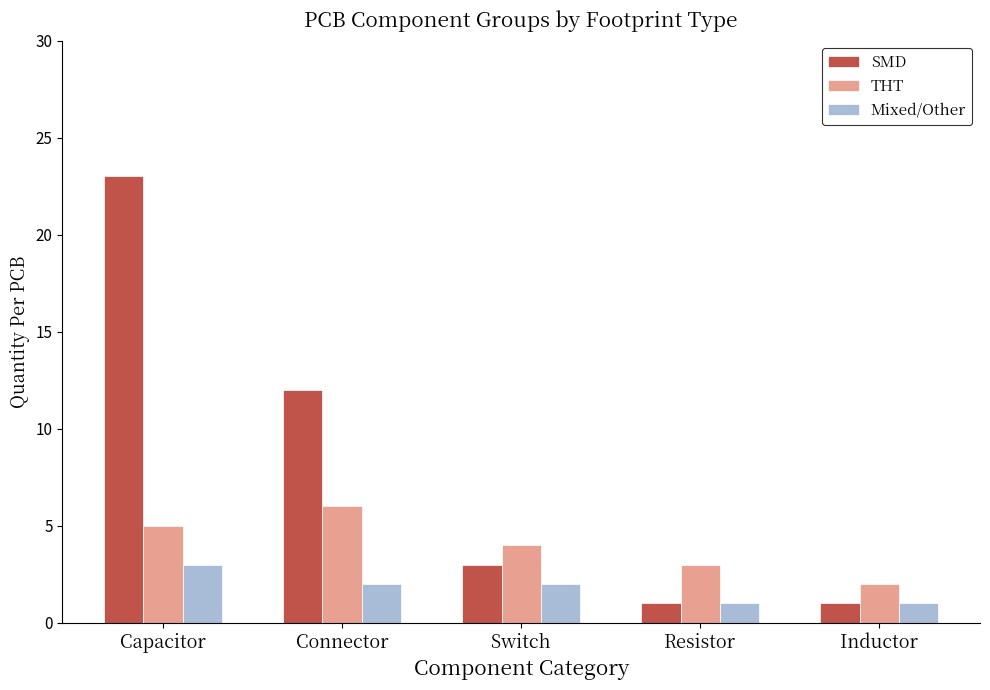

What is the greatest value displayed?

23